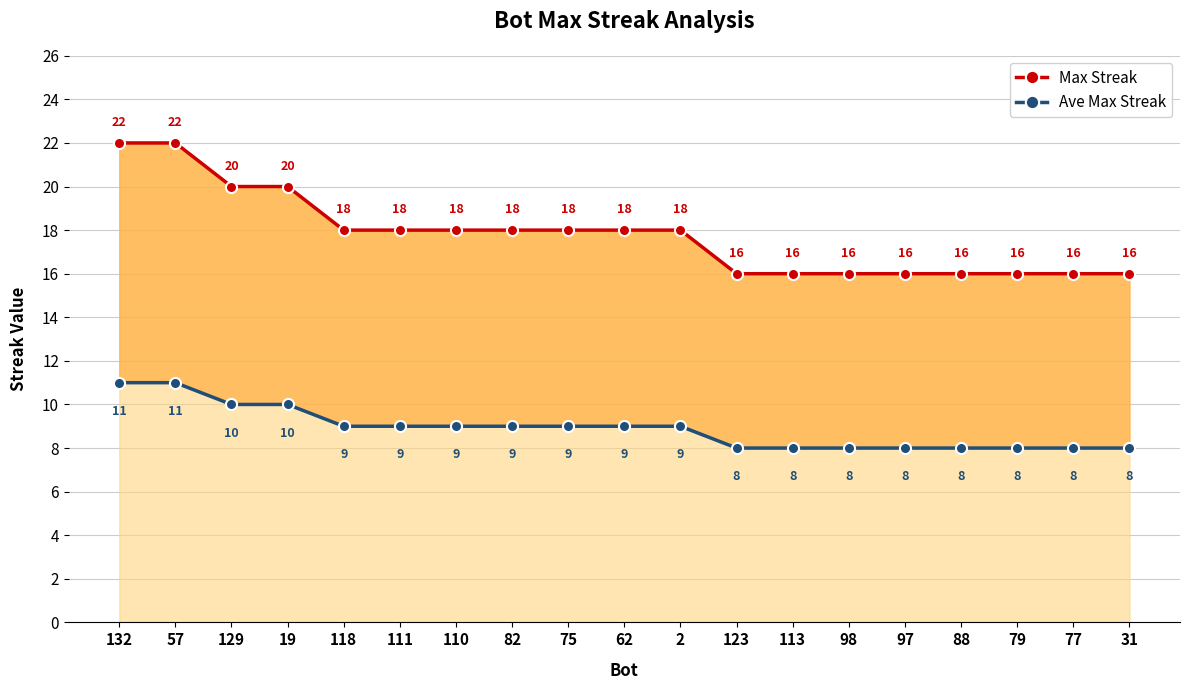

What is the average value of the Max Streak series?

18